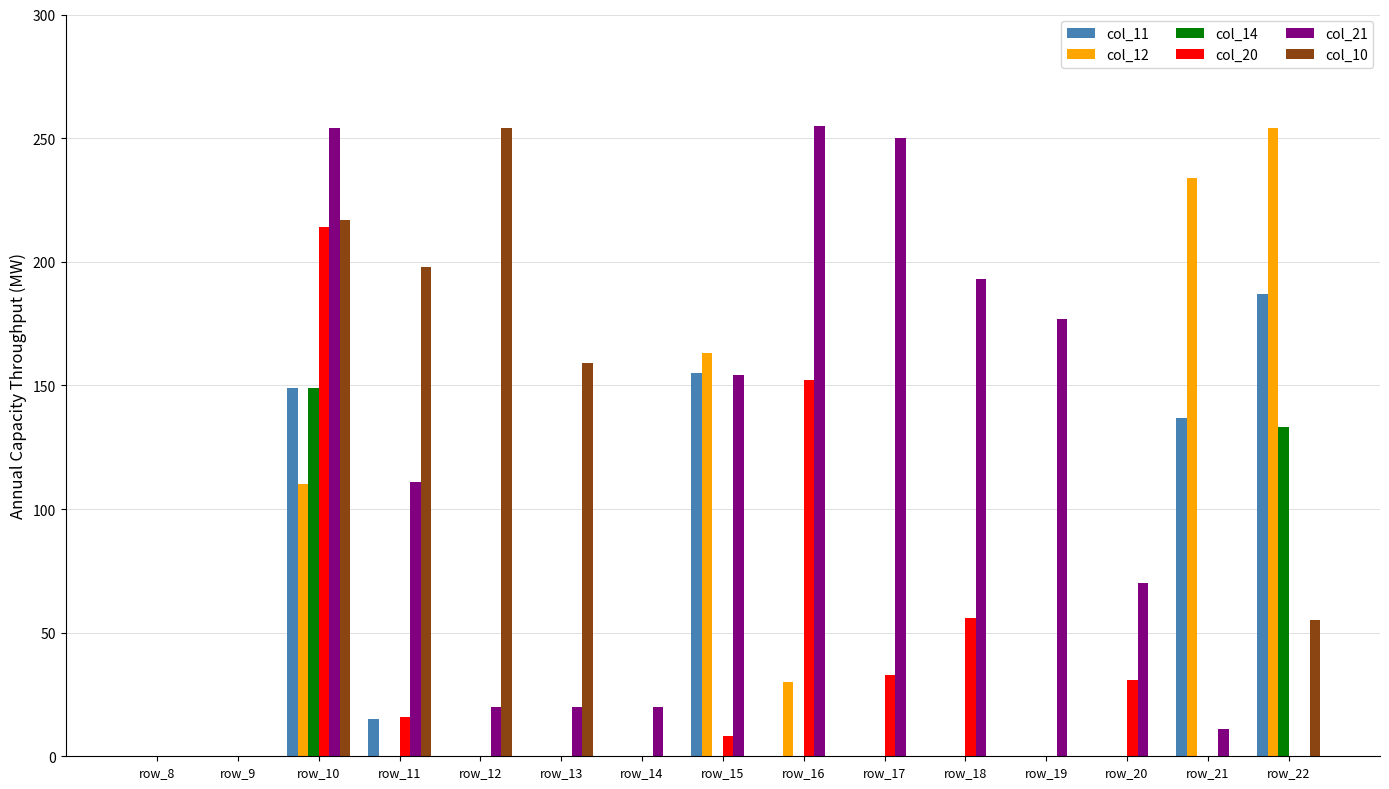

Which category has the highest value in the col_14 series?

row_10